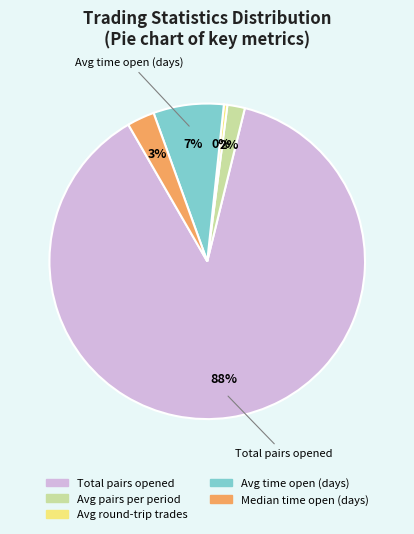

Does Median time open (days) represent more than half of the total?

No